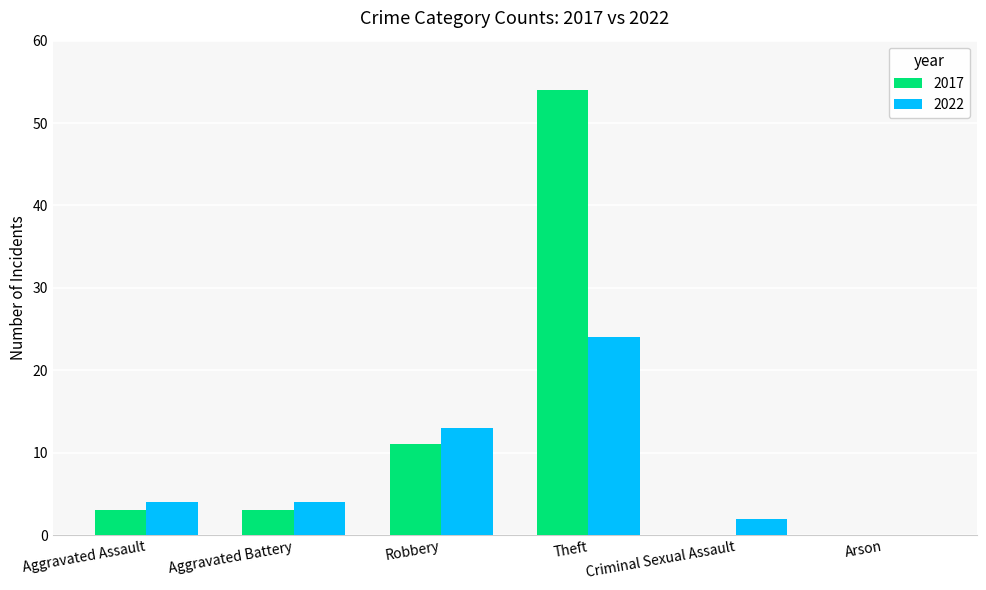

Reading left to right, what are all the values shown in this chart?

2017: 3	3	11	54	0	0
2022: 4	4	13	24	2	0